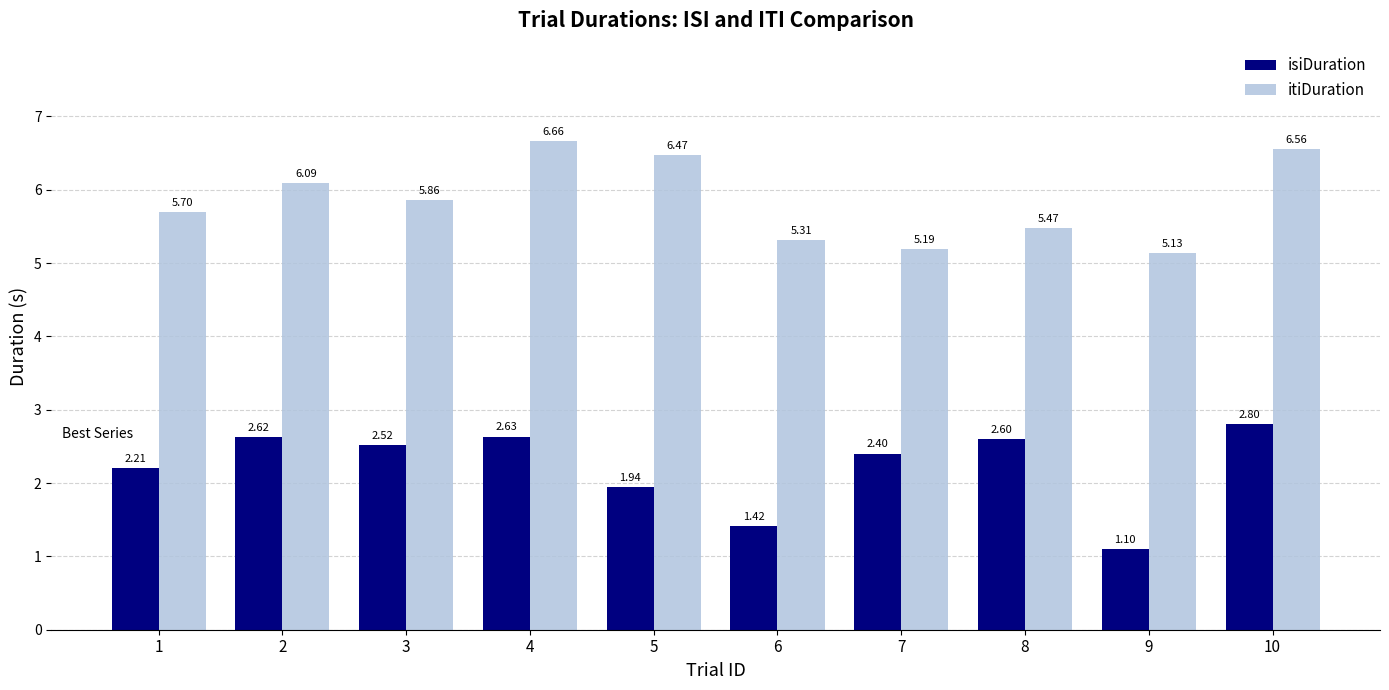

What is the spread (max minus min) of values at 6?

3.9